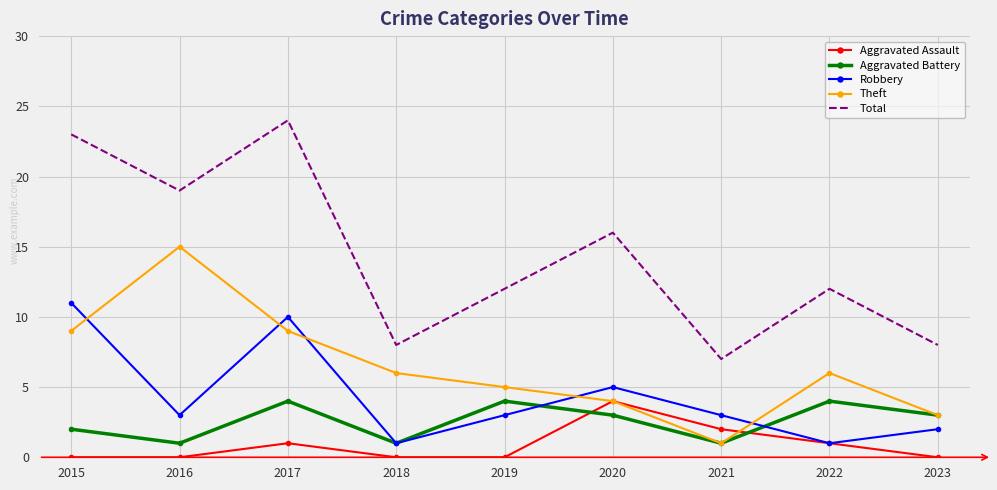

At 2015, list the series in order from largest to smallest.

Total, Robbery, Theft, Aggravated Battery, Aggravated Assault